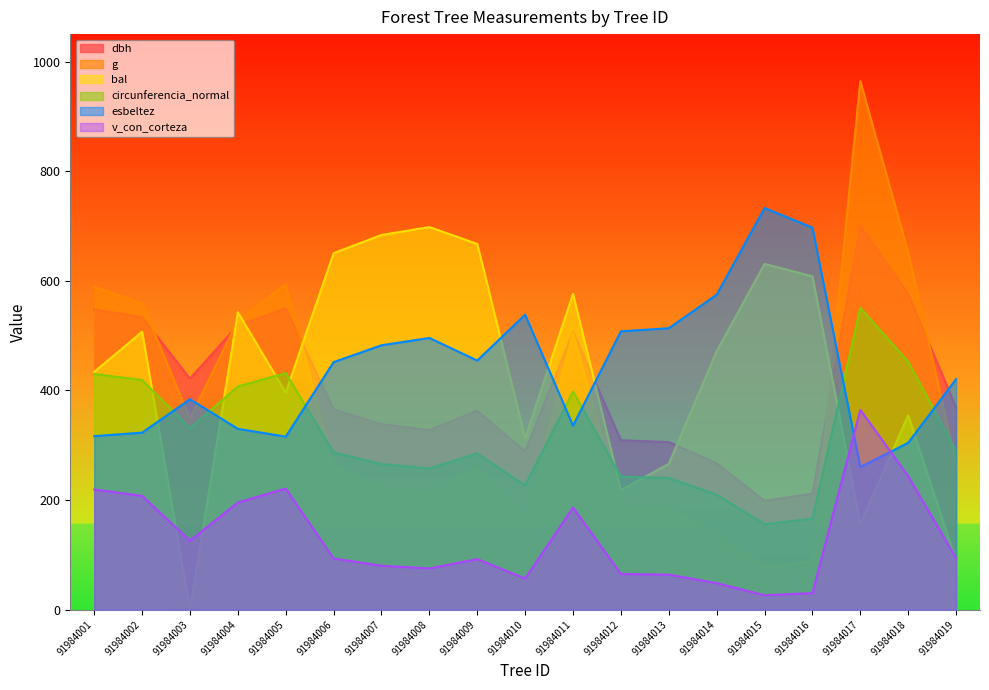

What value does the circunferencia_normal series have at 91984010?

226.8